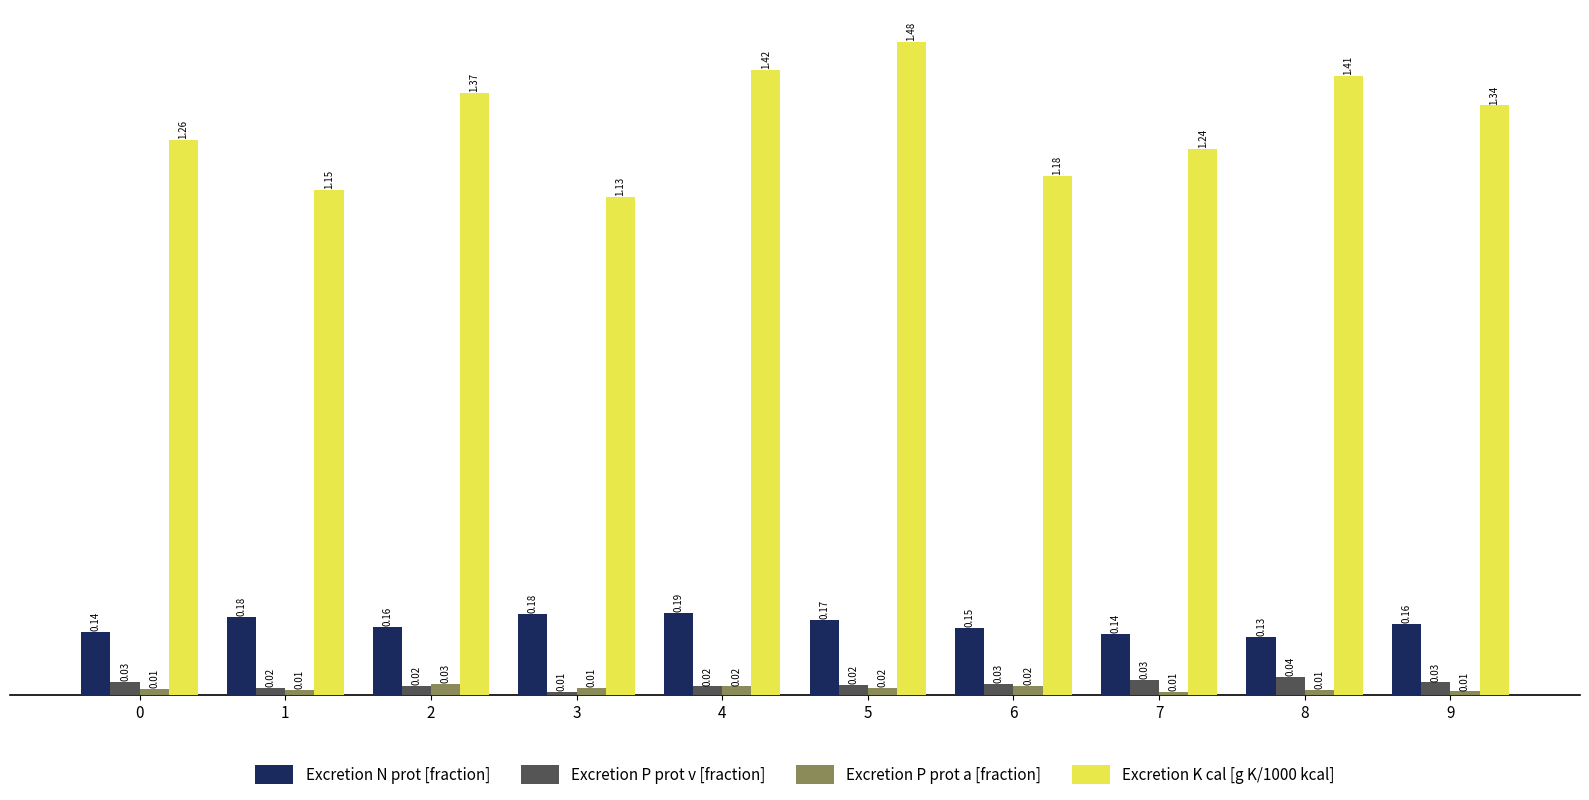

At how many categories does at least one series exceed 1?

10